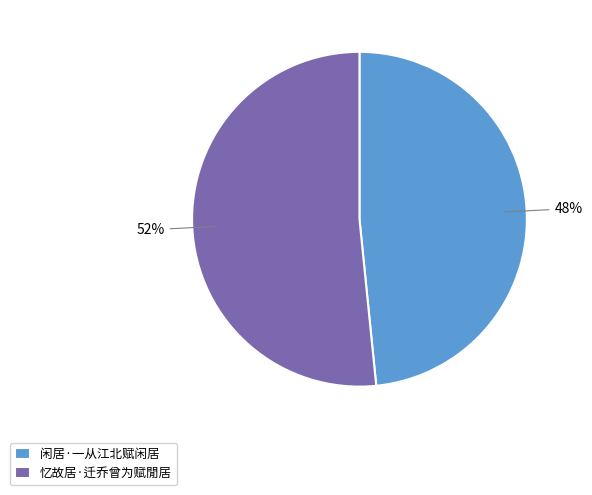

To the nearest percent, what is the average slice percentage?

50%